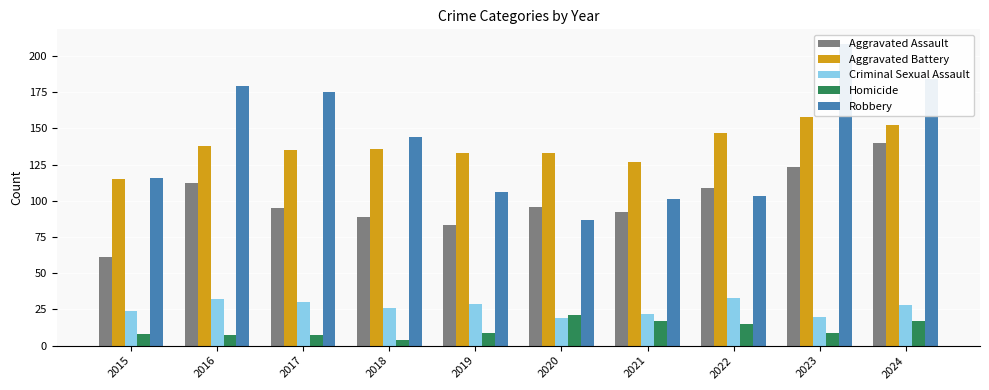

Rank the series by their maximum value, from lowest to highest.

Homicide, Criminal Sexual Assault, Aggravated Assault, Aggravated Battery, Robbery